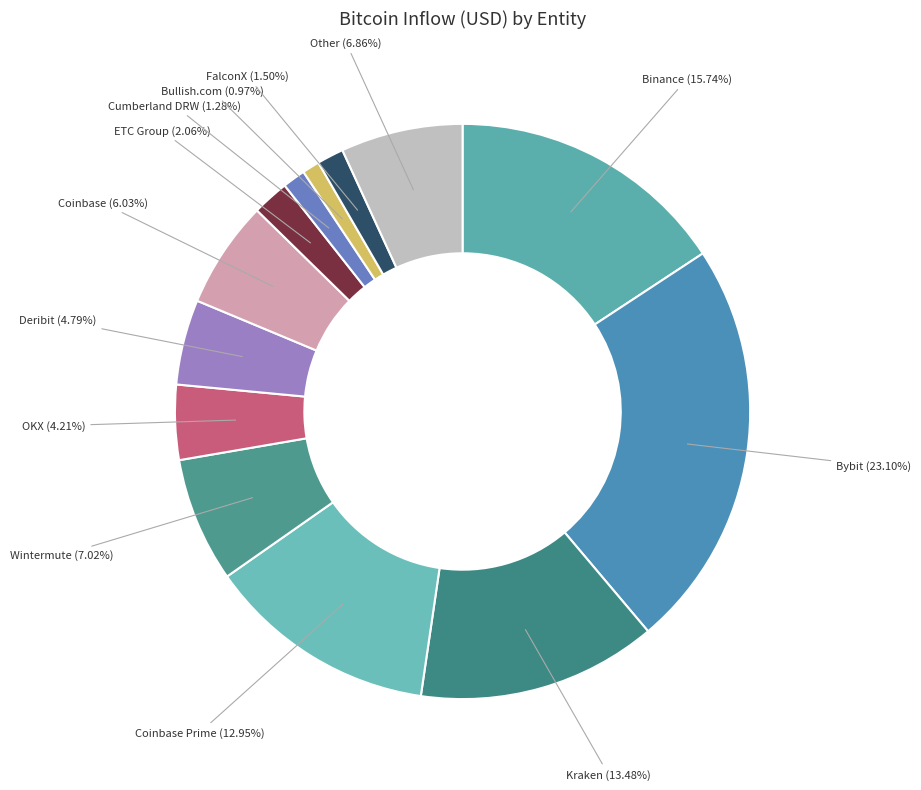

How many slices are in this pie chart?

13